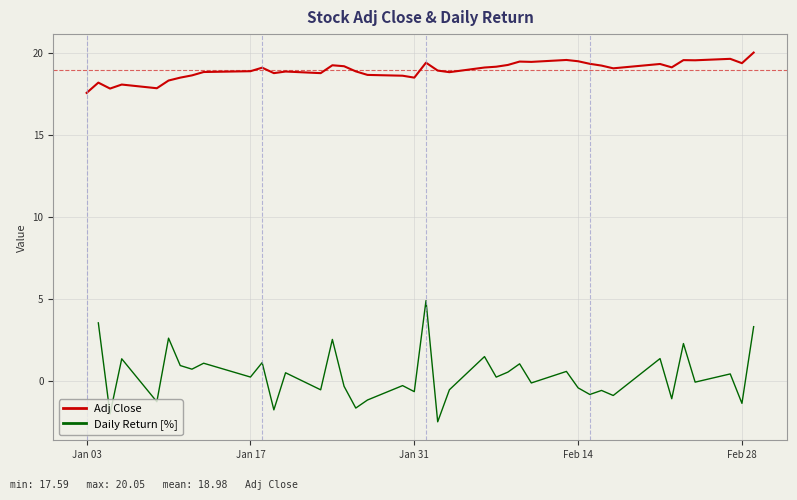

At how many categories does at least one series exceed 6?

40